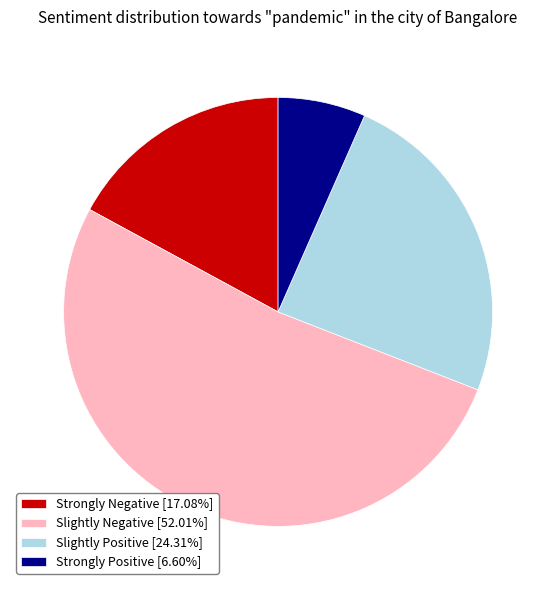

Does Strongly Positive [6.60%] represent more than half of the total?

No